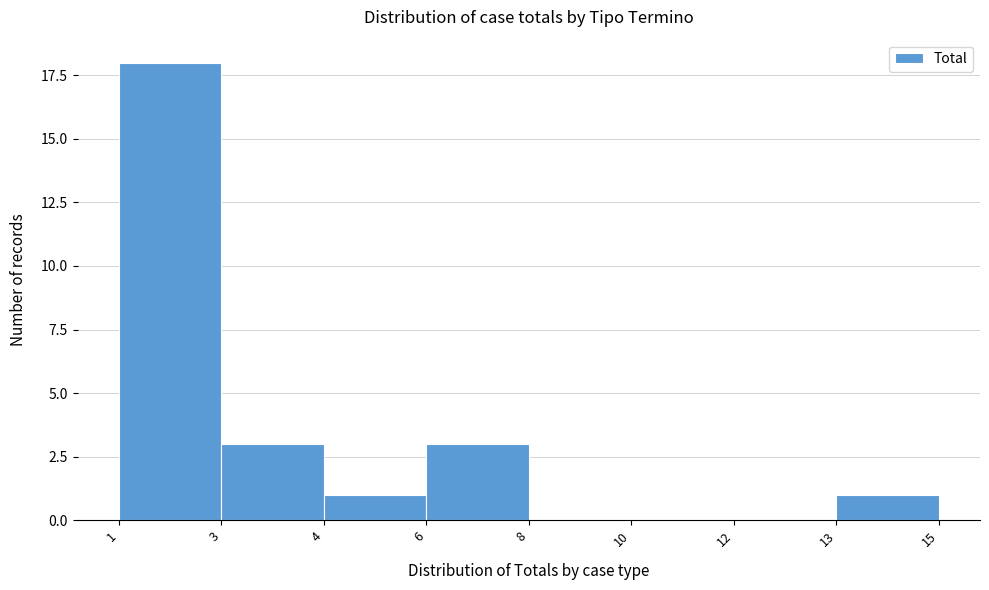

Reading left to right, extract all data points from this chart.

1=18	3=3	4=1	6=3	8=0	10=0	12=0	13=1